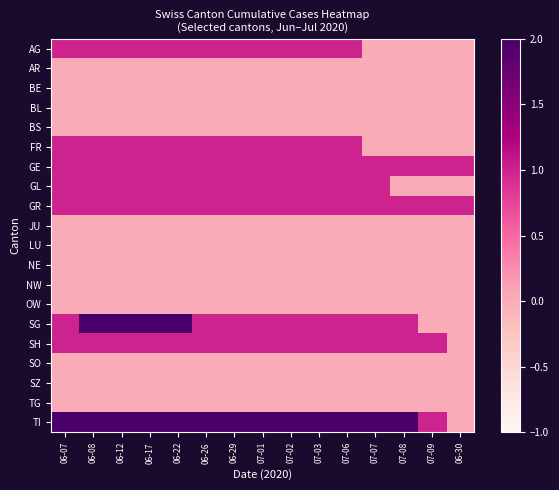

Which series has the largest total across all categories?

TI